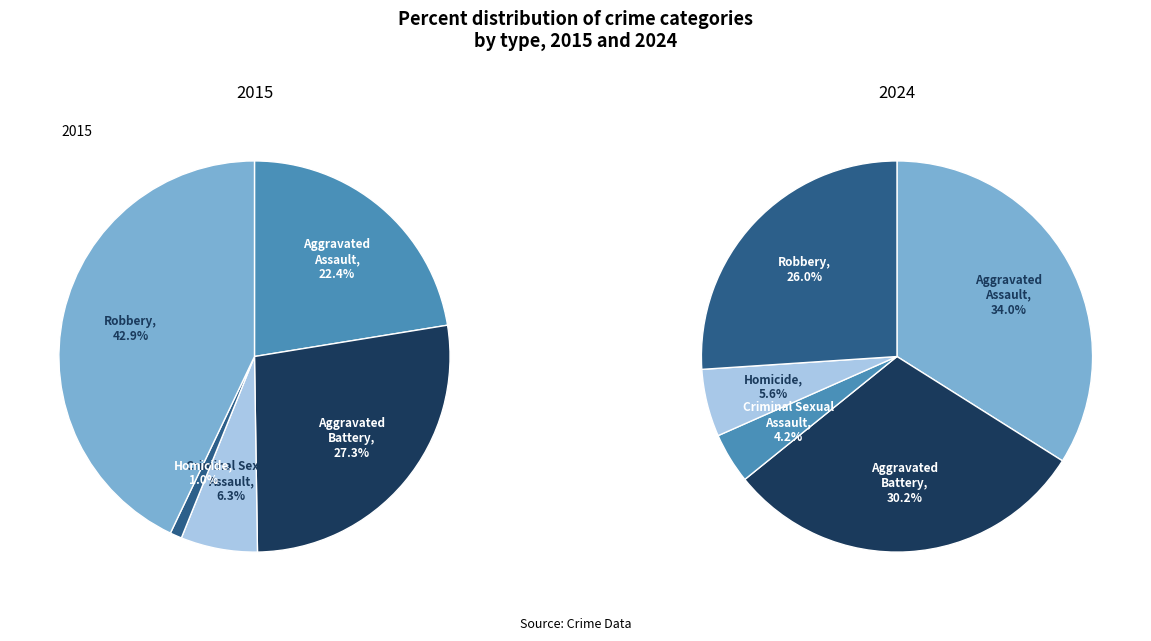

Rank the series by their maximum value, from highest to lowest.

2015, 2024